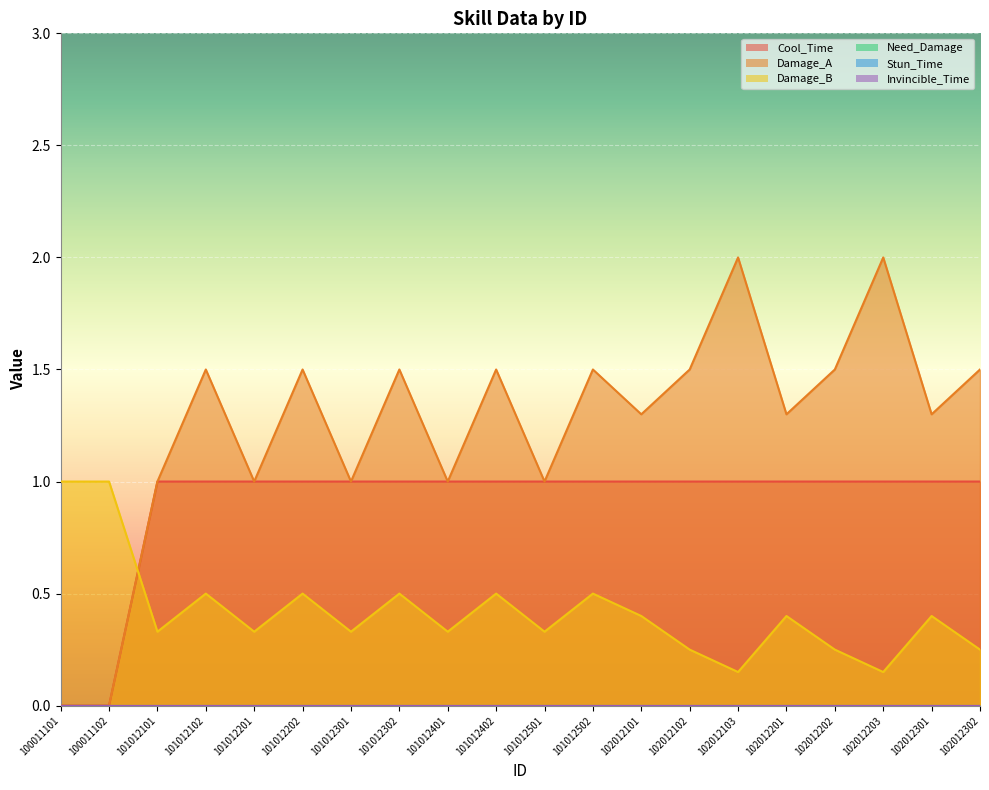

Is the value of Cool_Time at 102012302 greater than the value of Damage_A at 101012202?

No